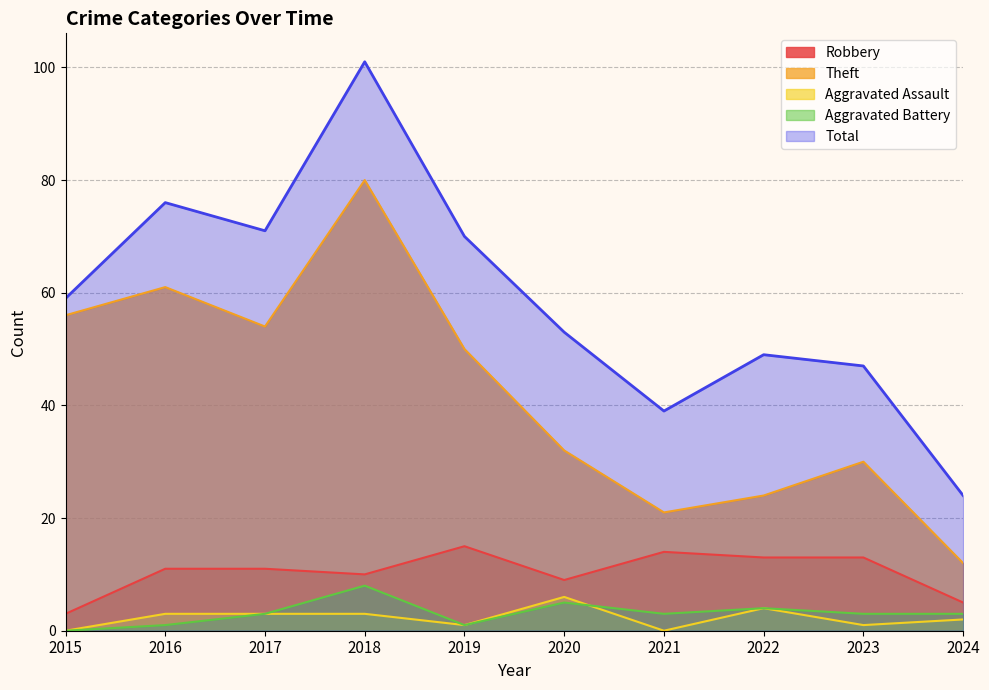

At which category does Aggravated Battery reach its first local valley?

2019